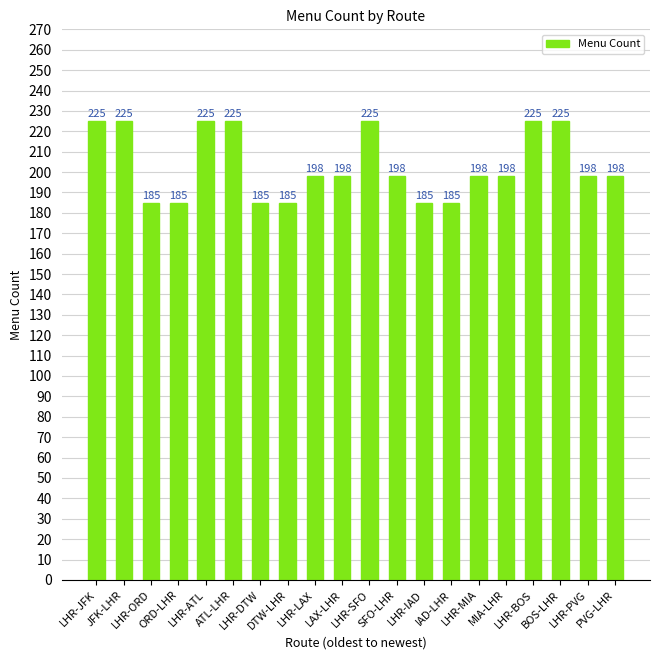

What is the greatest value displayed?

225